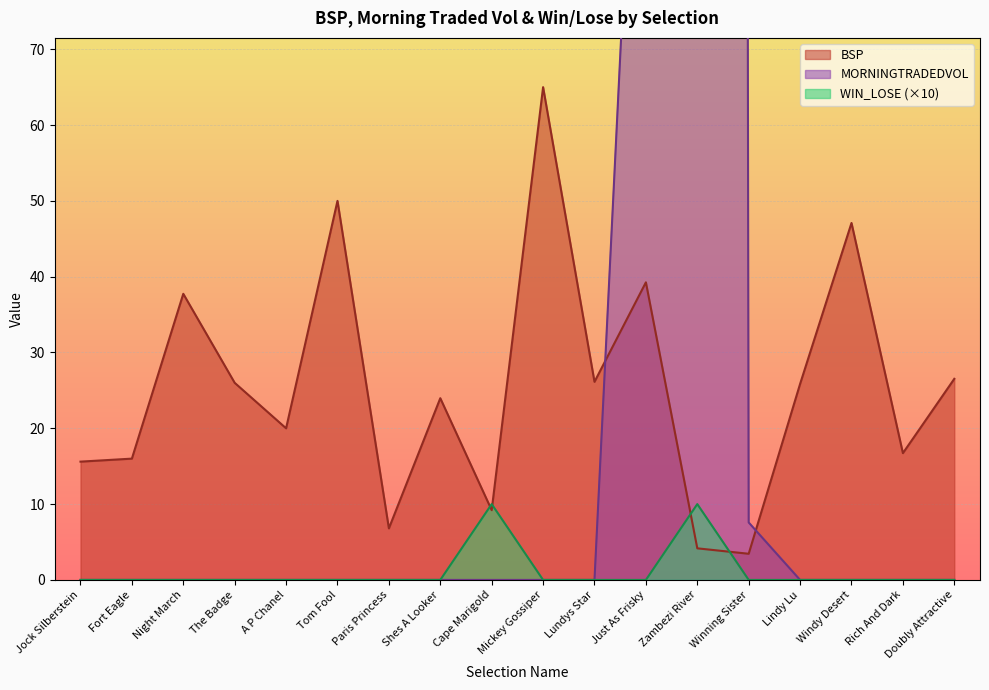

What is the minimum value for BSP?

3.5